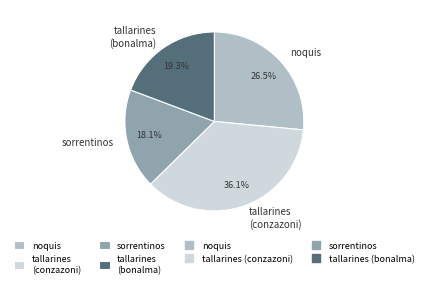

To the nearest percent, what is the difference between the noquis and sorrentinos slice percentages?

8%